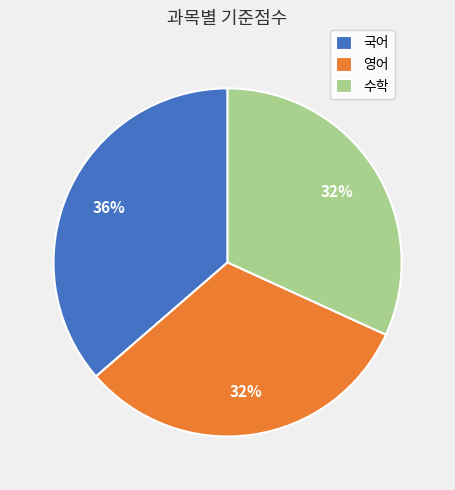

Between 국어 and 수학, which is larger?

국어